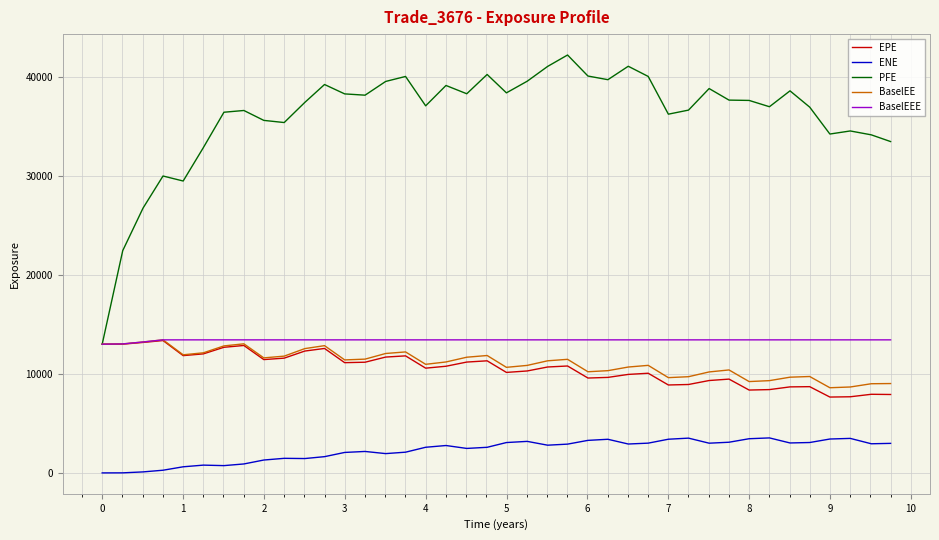

True or false: ENE and BaselEEE cross at least once.

False